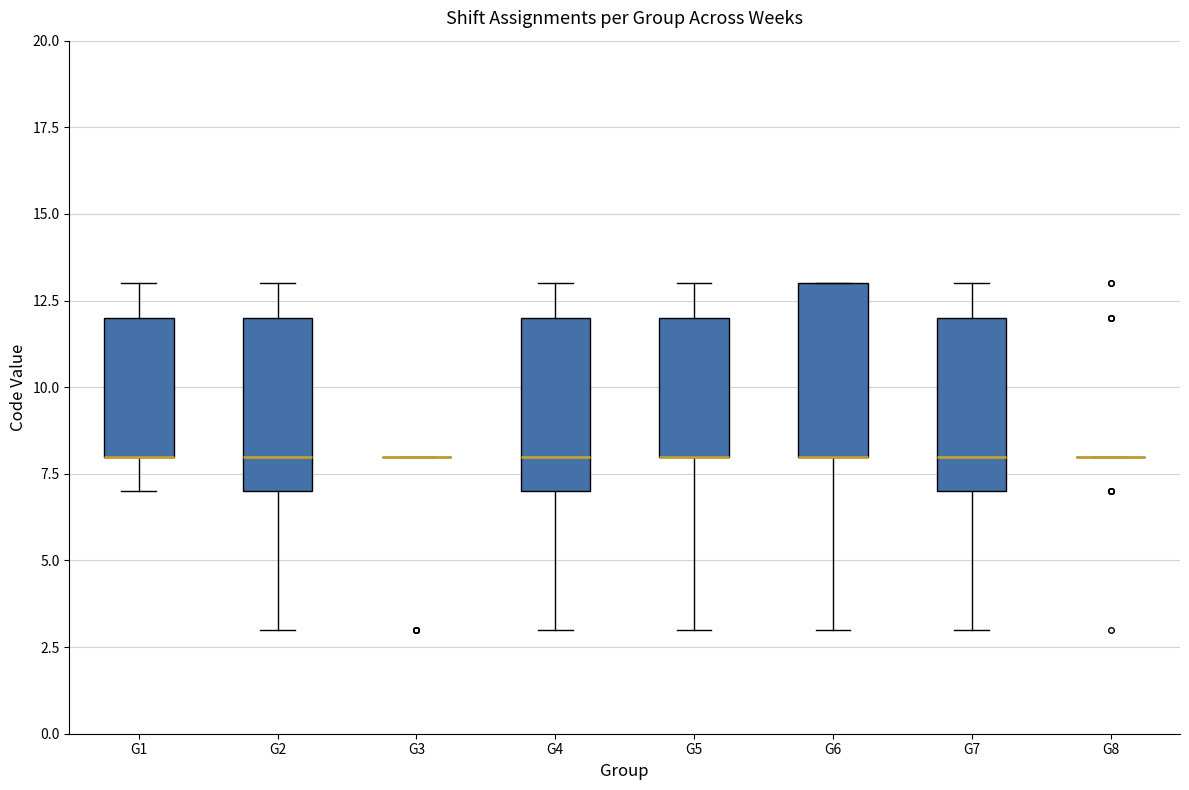

Reading left to right, read every box against the y-axis: the position of its median line, the range the box covers, and the ends of its whiskers. The values are not printed on the chart, so give them approximately, as read against the axis.

G1: median 8 (drawn on the box's lower edge), box 8 to 12, whiskers 7 to 13
G2: median 8, box 7 to 12, whiskers 3 to 13
G3: box collapsed to a line at 8, whiskers 8 to 8
G4: median 8, box 7 to 12, whiskers 3 to 13
G5: median 8 (drawn on the box's lower edge), box 8 to 12, whiskers 3 to 13
G6: median 8 (drawn on the box's lower edge), box 8 to 13, whiskers 3 to 13
G7: median 8, box 7 to 12, whiskers 3 to 13
G8: box collapsed to a line at 8, whiskers 8 to 8